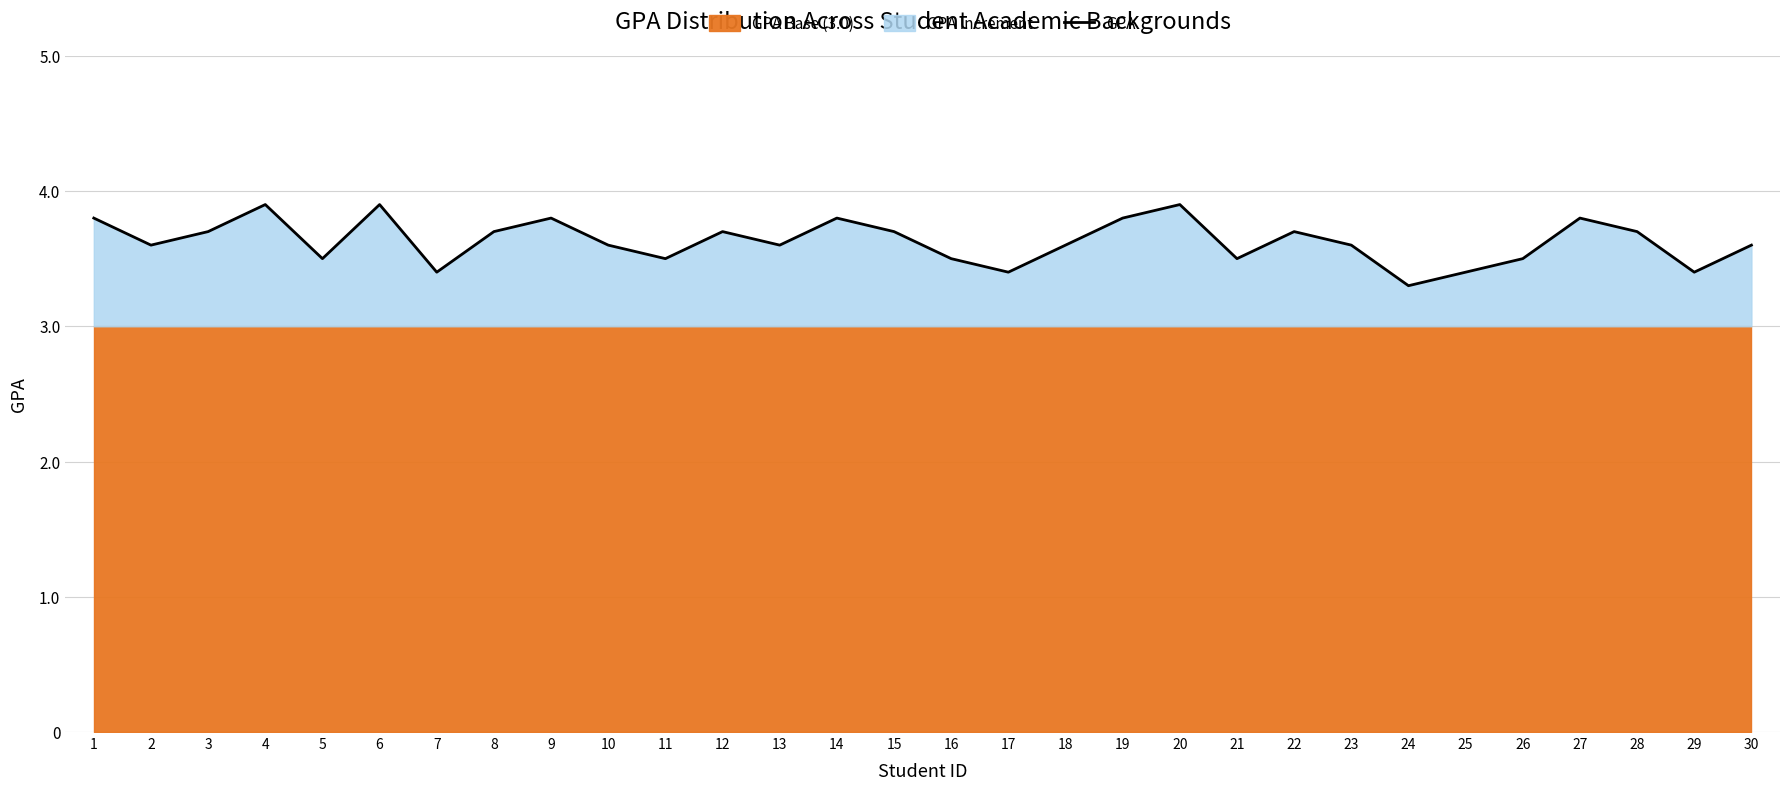

At which label is the value closest to 3?

24